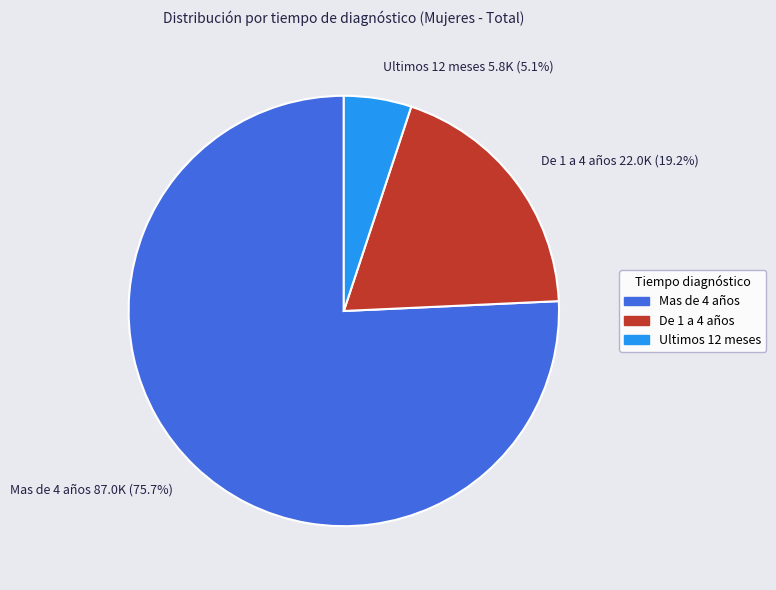

Is there a majority slice in this chart?

Yes